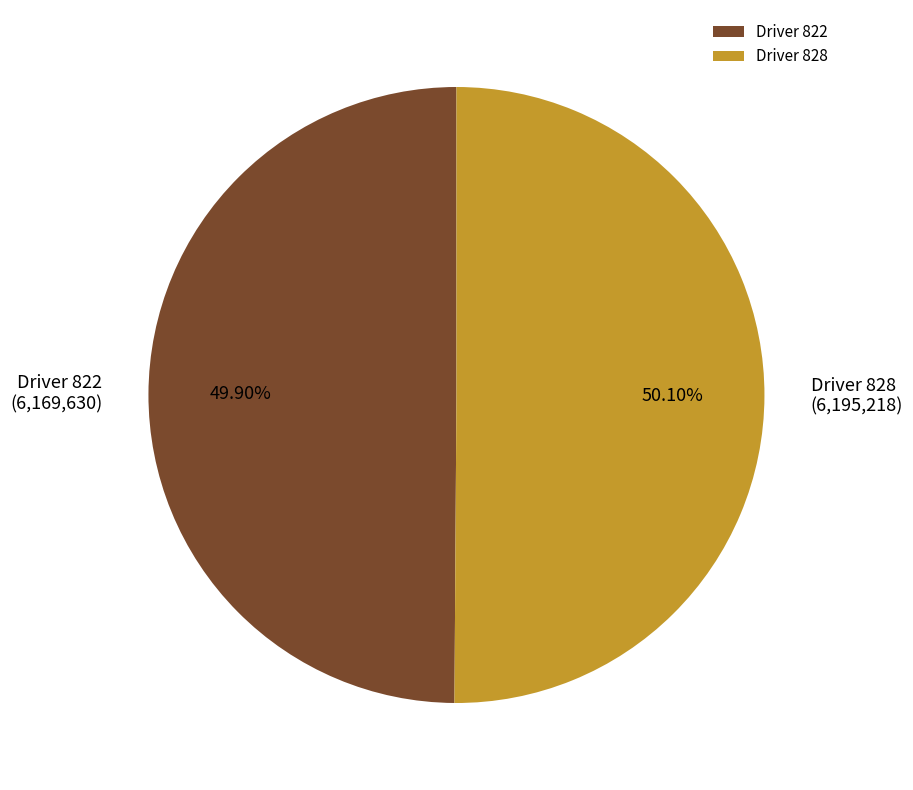

Is there any slice that represents more than half of the pie?

Yes